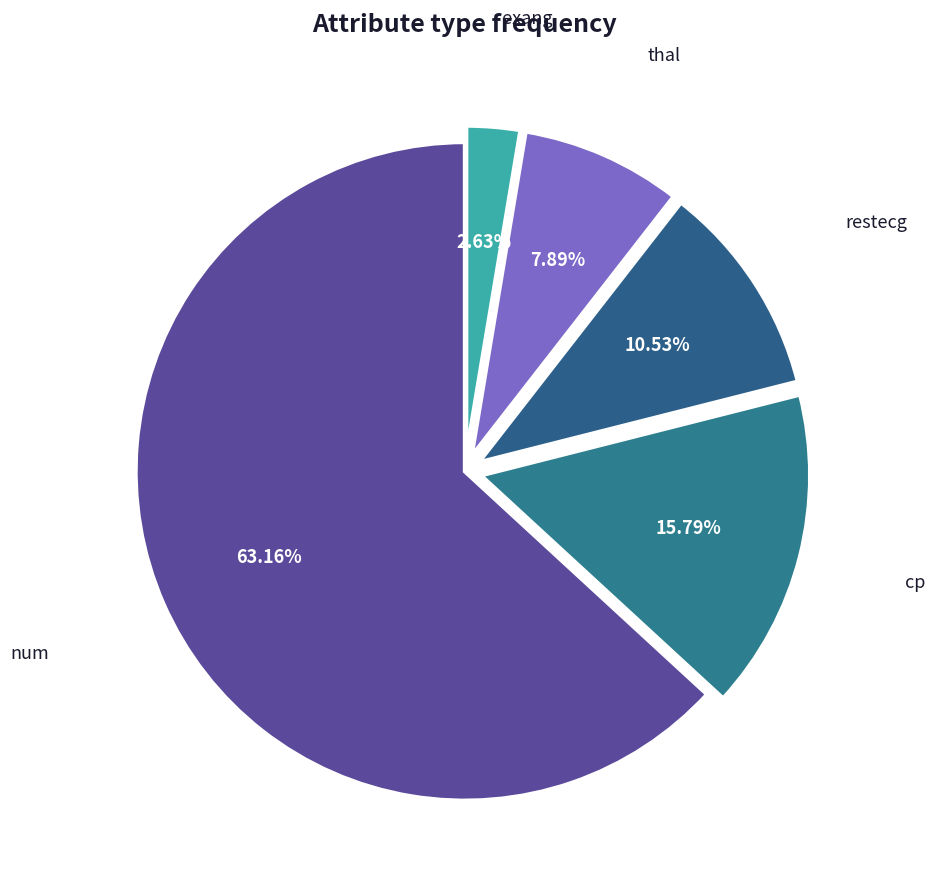

Rank the categories by value from highest to lowest.

num, cp, restecg, thal, exang